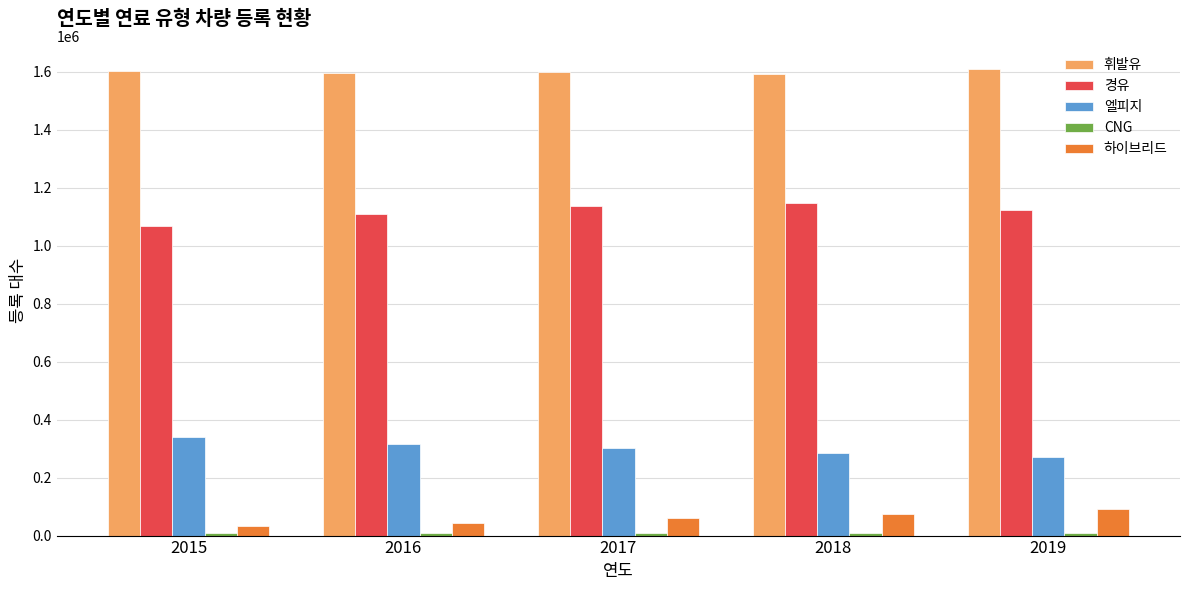

What is the maximum value shown in the chart?

1607915